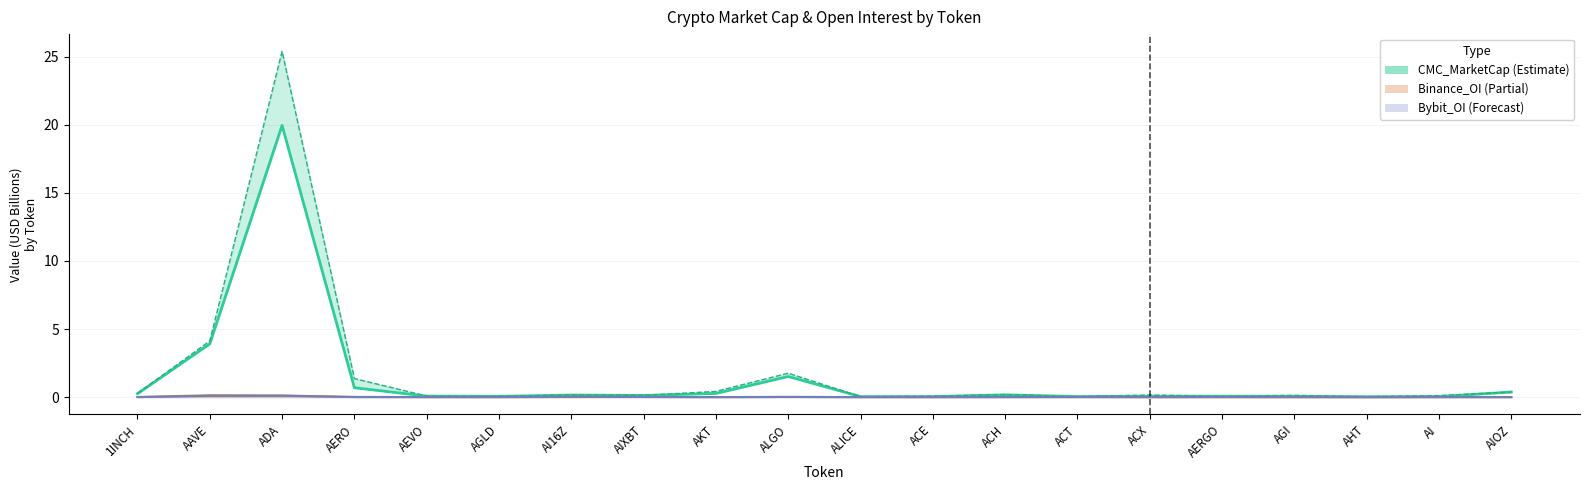

What is the label of the 1st point from the left?

1INCH